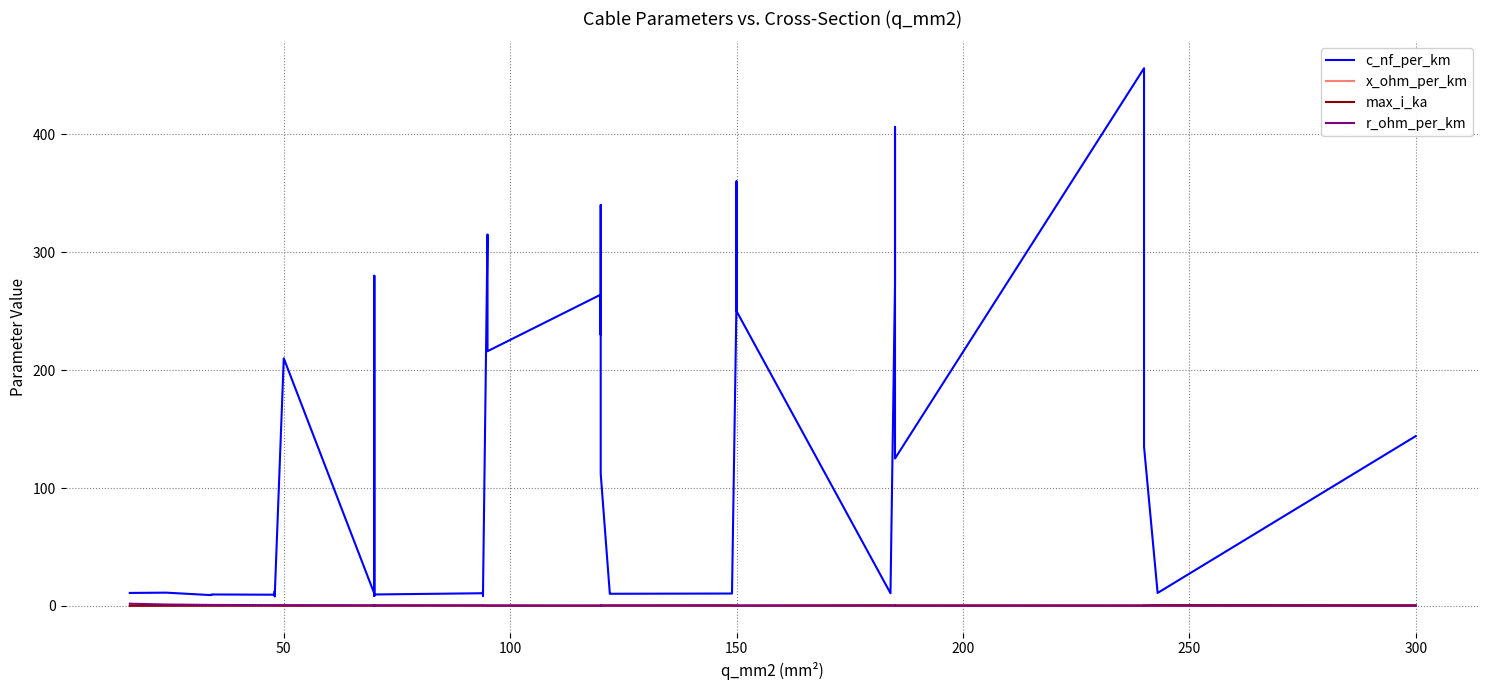

What is the minimum value for x_ohm_per_km?

0.1